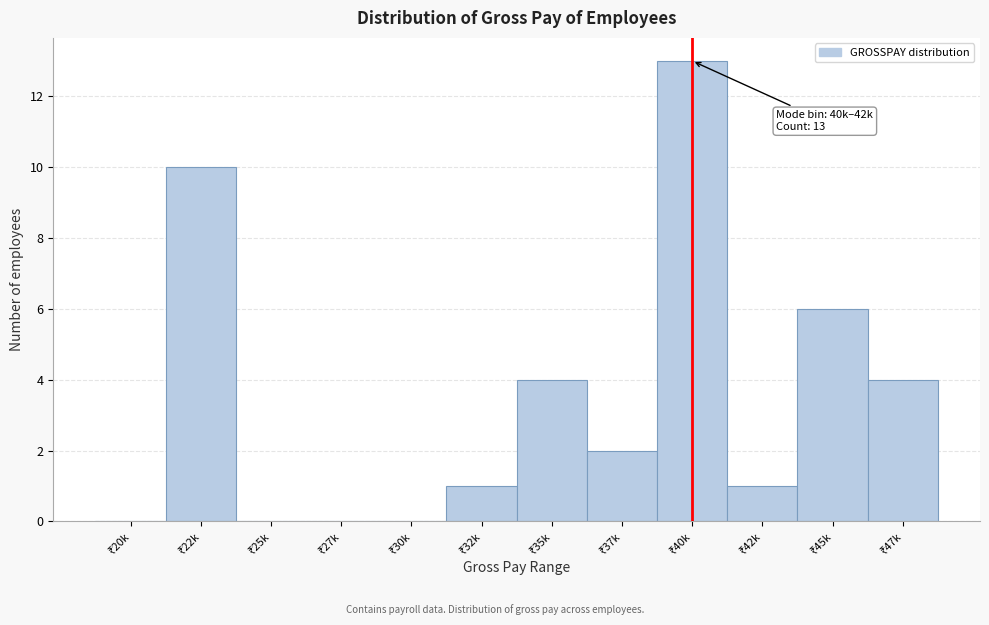

What is the sum of all values?

41